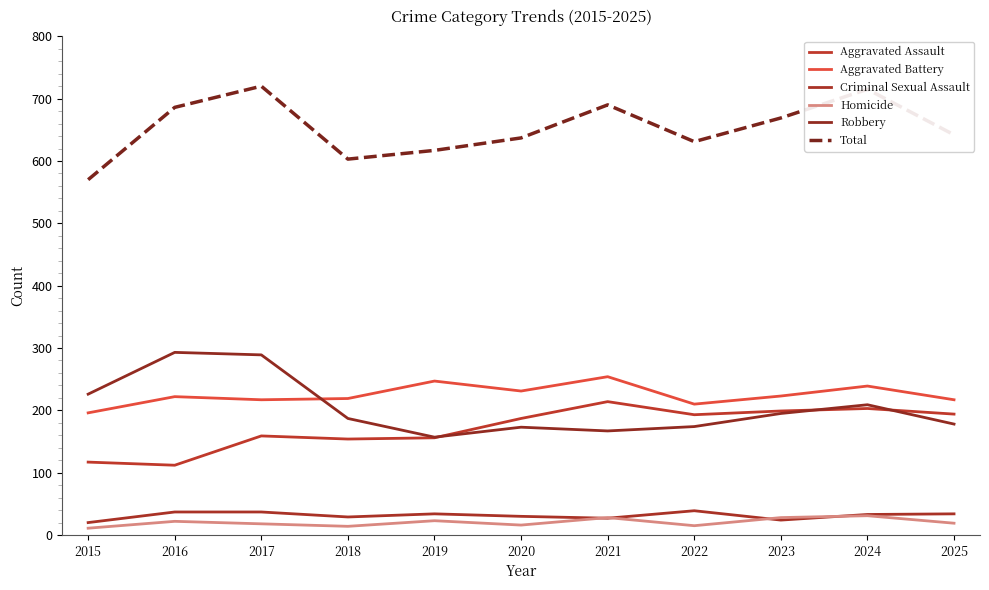

Which series has the largest total across all categories?

Total